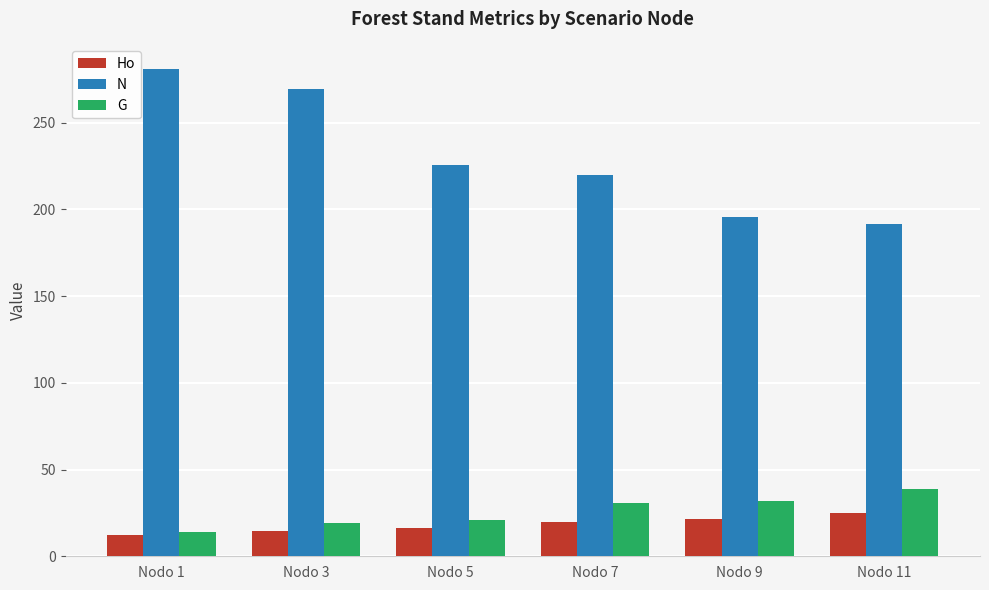

What is the spread (max minus min) of values at Nodo 3?

254.5